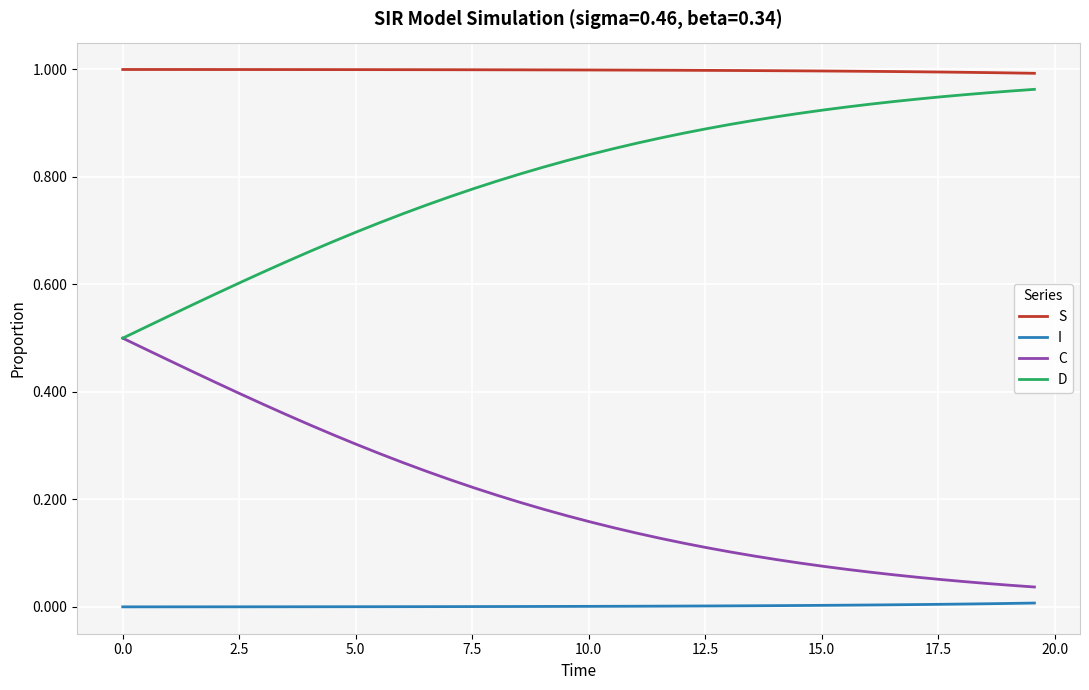

Is this an area chart (filled region under the line)?

No